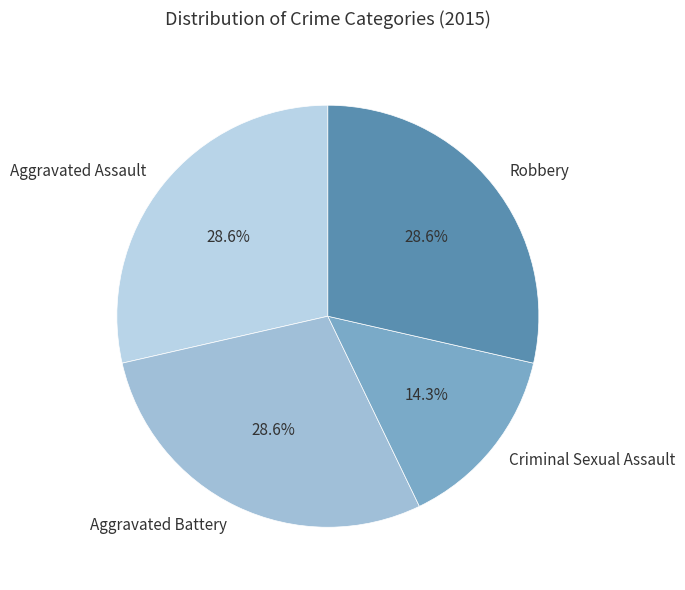

What percentage is NOT represented by Aggravated Battery?

71.4%